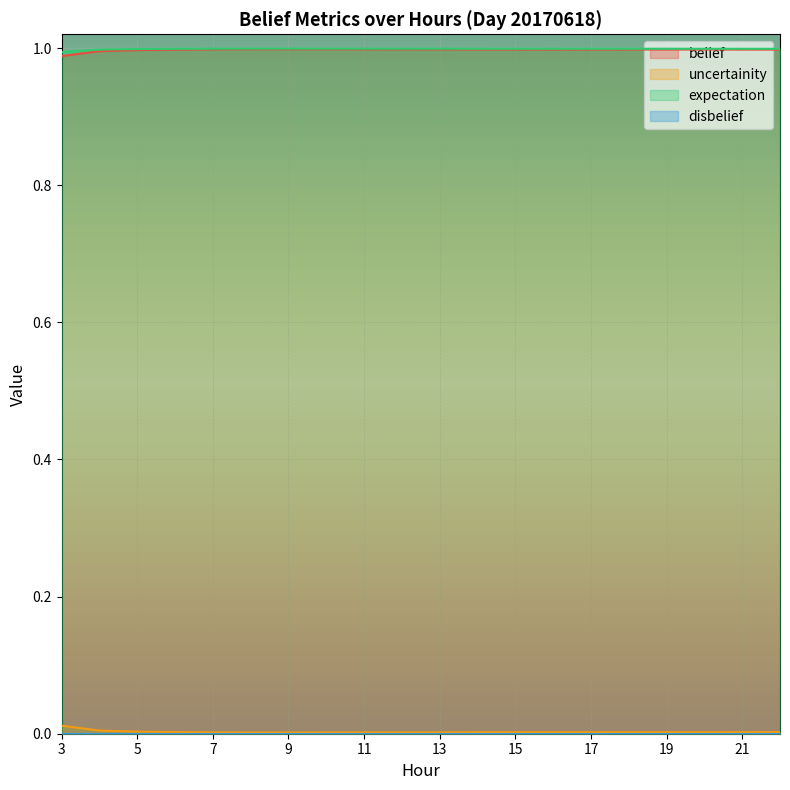

Rank the categories by expectation value from lowest to highest.

3, 4, 5, 6, 22, 21, 20, 19, 16, 18, 15, 17, 14, 7, 13, 12, 11, 10, 9, 8